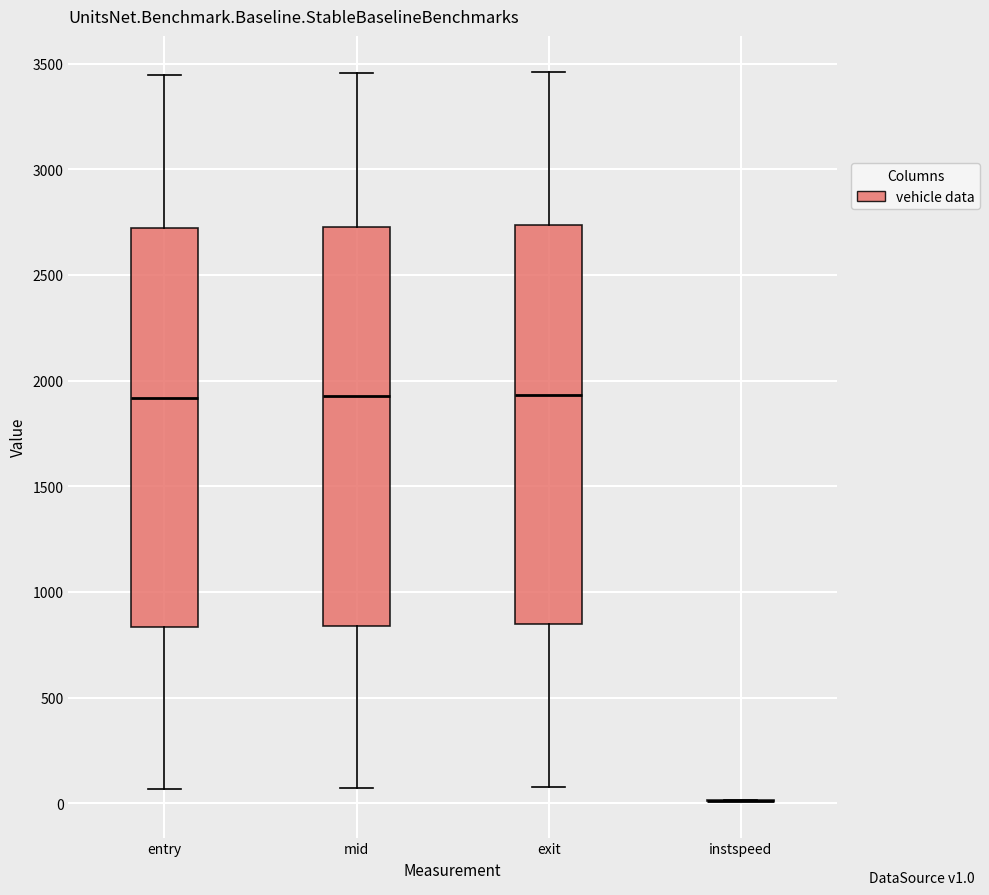

Reading left to right, transcribe this box plot: for each box, give where its median line is, the range the box spans, and where its two whiskers end, as read against the y-axis. The values are not printed on the chart, so give them approximately, as read against the axis.

entry: median 1900, box 850 to 2700, whiskers 50 to 3450
mid: median 1950, box 850 to 2750, whiskers 50 to 3450
exit: median 1950, box 850 to 2750, whiskers 100 to 3450
instspeed: box collapsed to a line at 0, whiskers 0 to 0